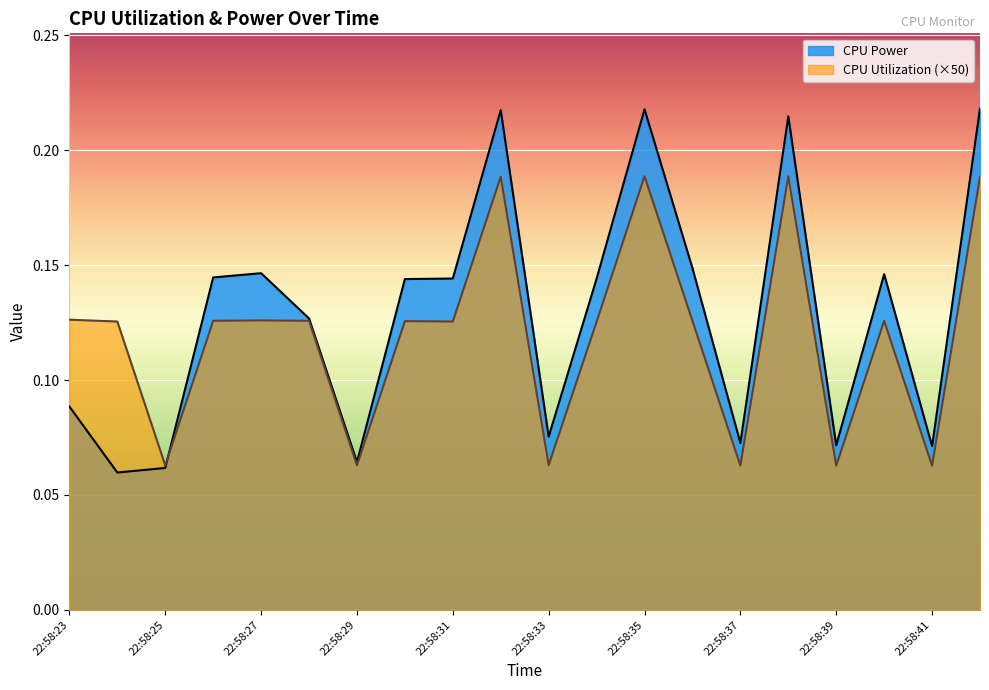

How many categories are shown in the chart?

20